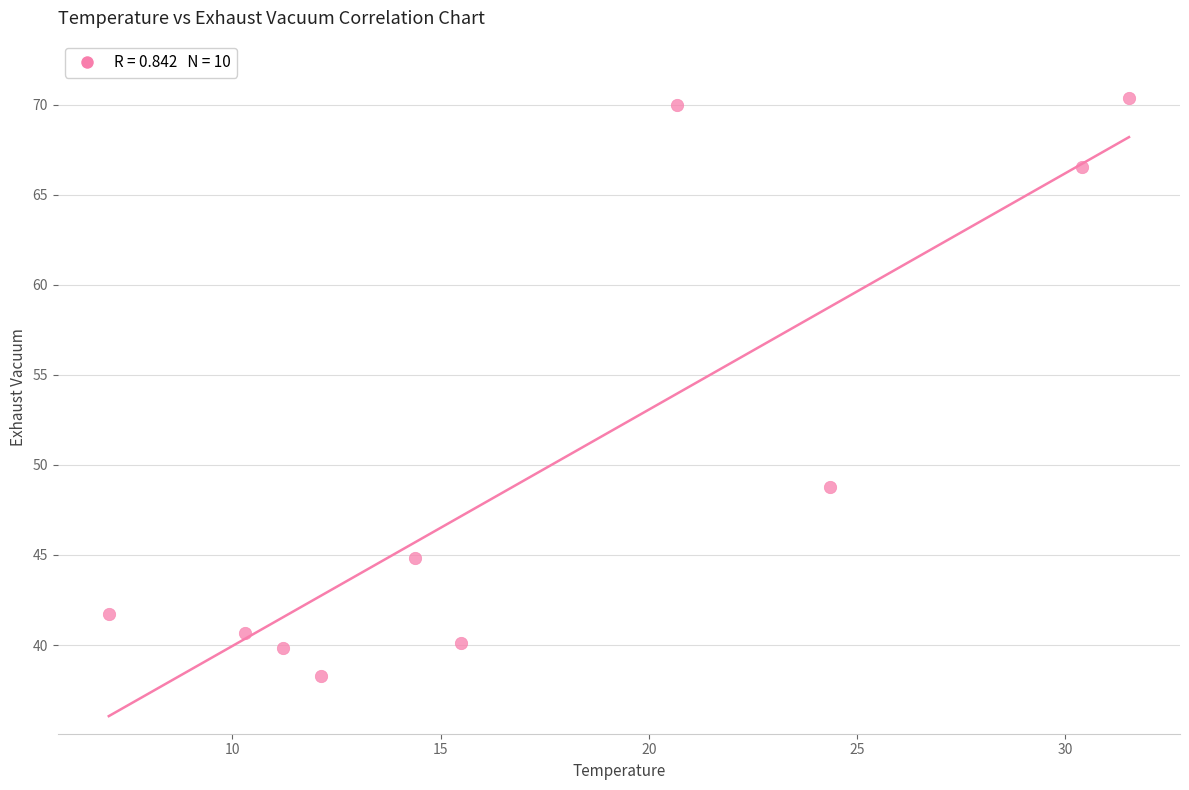

What Y value in the scatter plot is closest to 54?

48.8